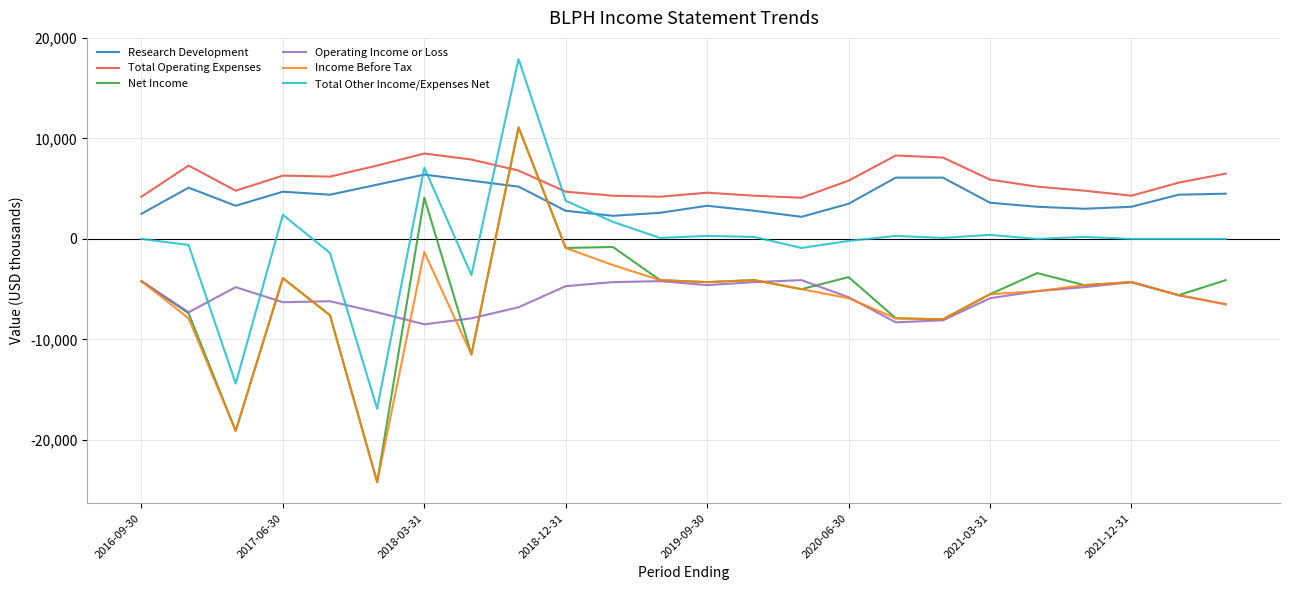

True or false: Research Development and Total Operating Expenses intersect in this chart.

False